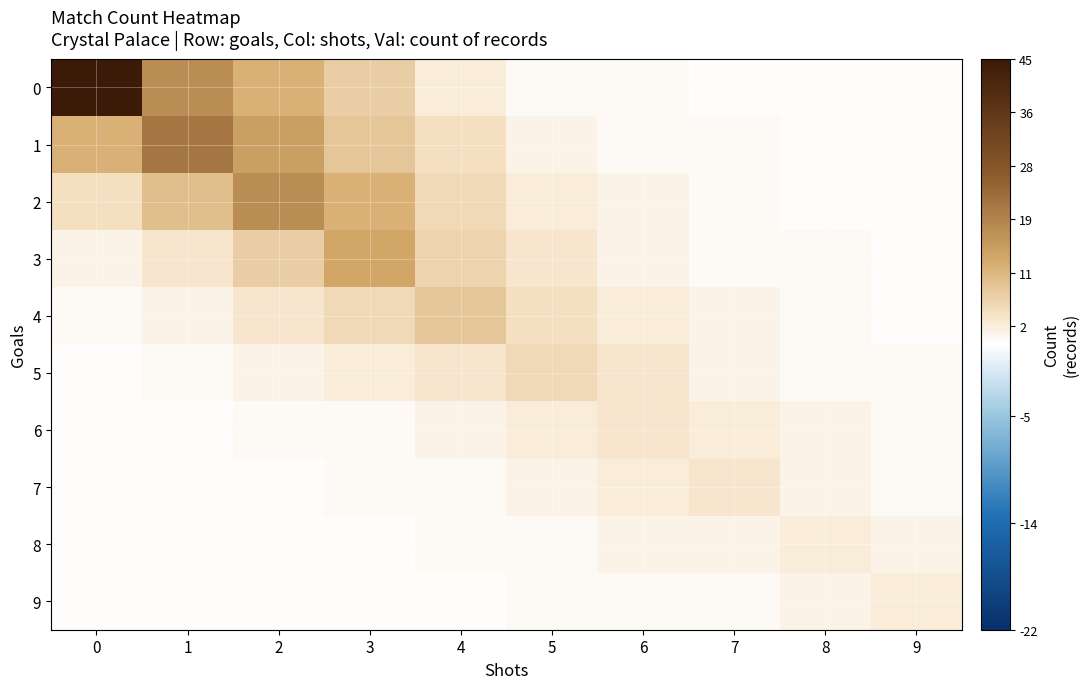

Which has a higher value, 9 or 8?

9